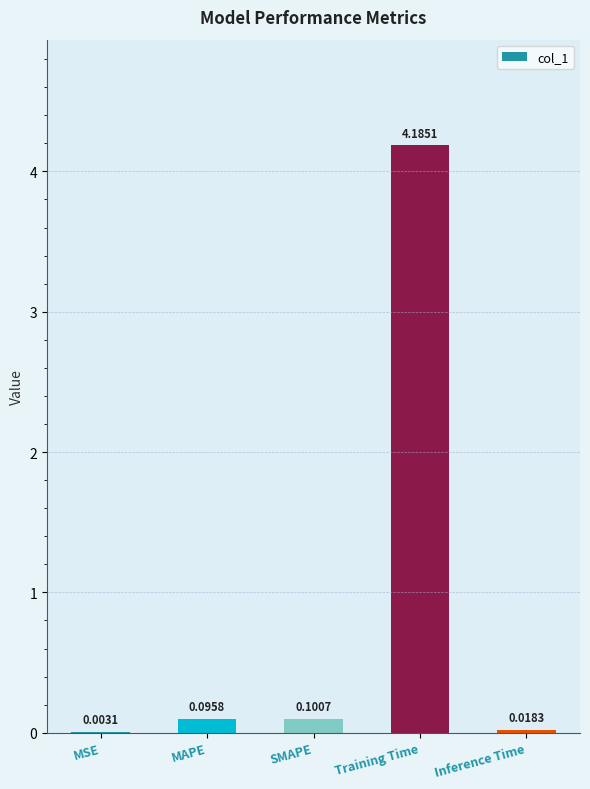

How many data points does each series have?

5